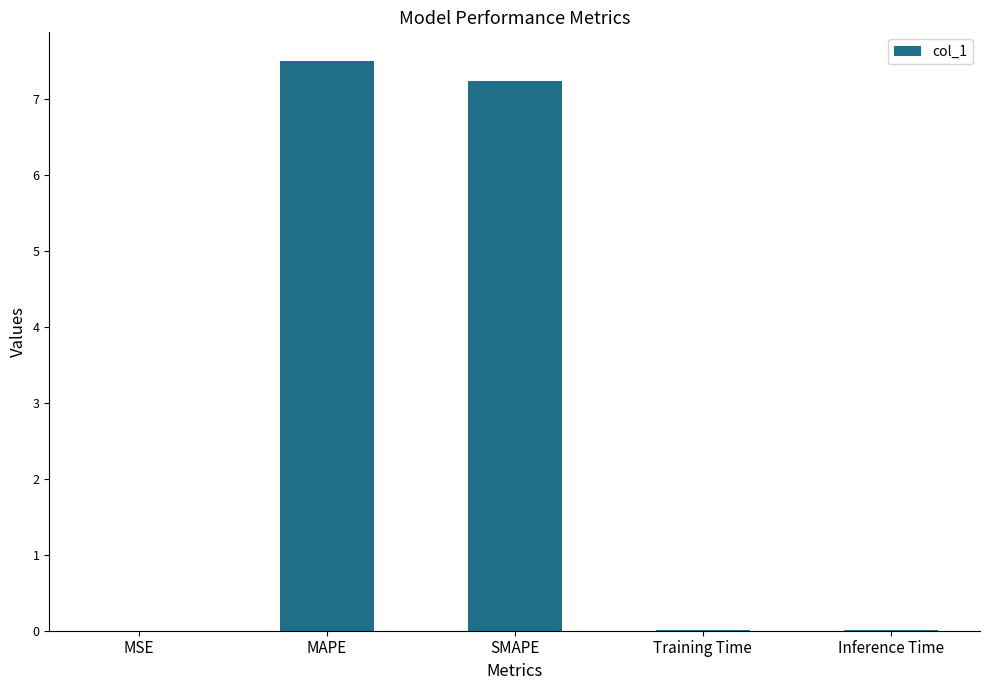

Are the bars horizontal?

No